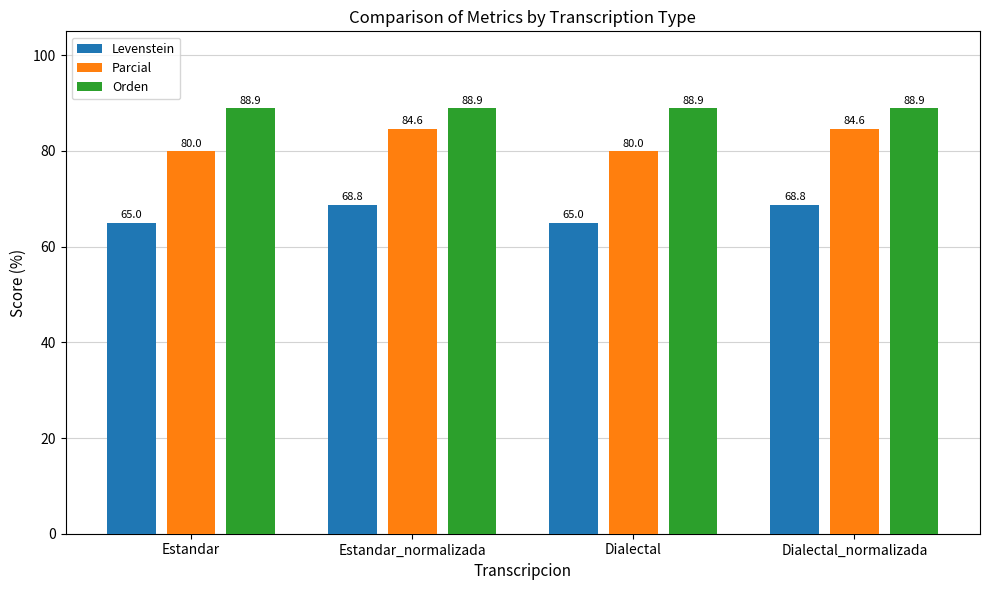

What is the maximum value shown in the chart?

88.9